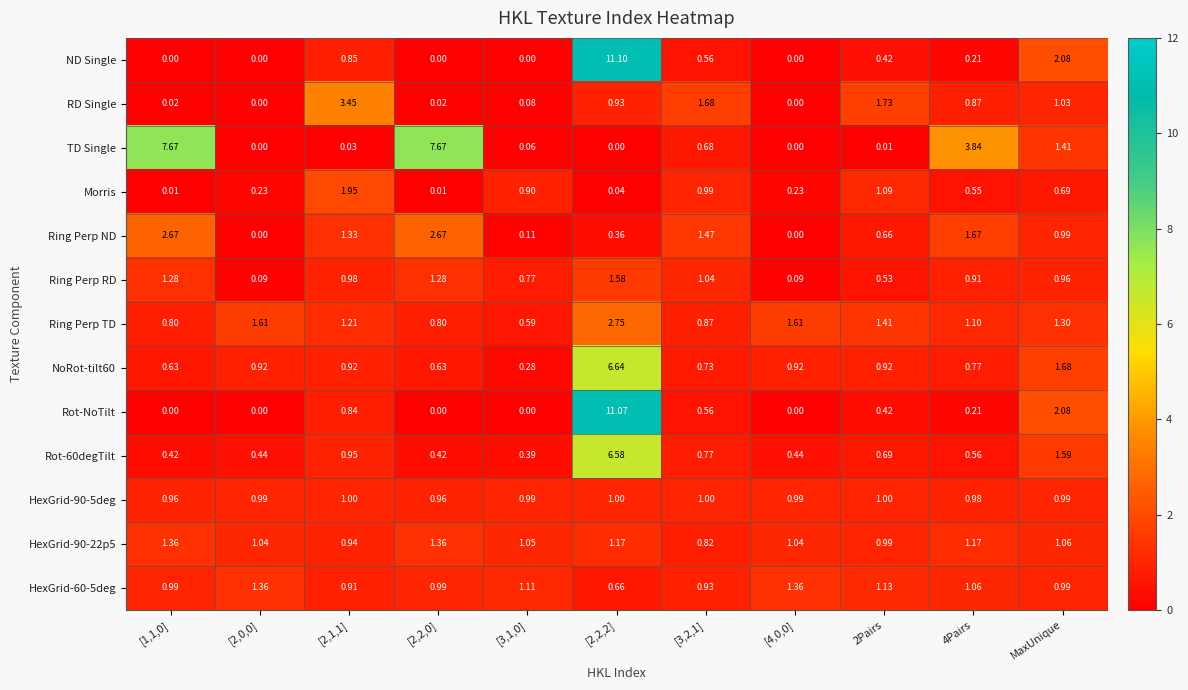

Between [2,1,1] and MaxUnique, which series saw the biggest shift?

RD Single